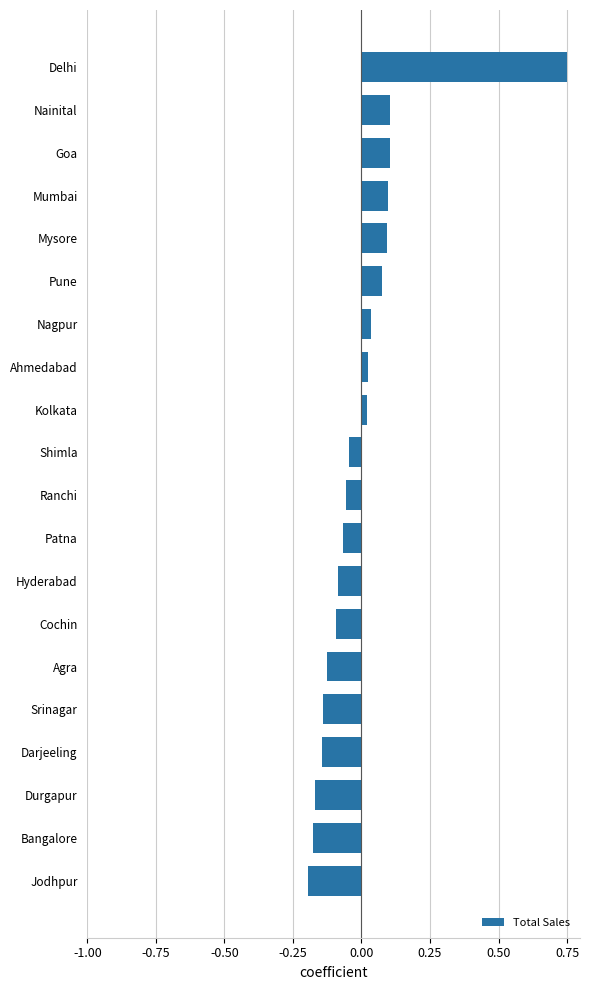

Does the chart contain any negative values?

Yes